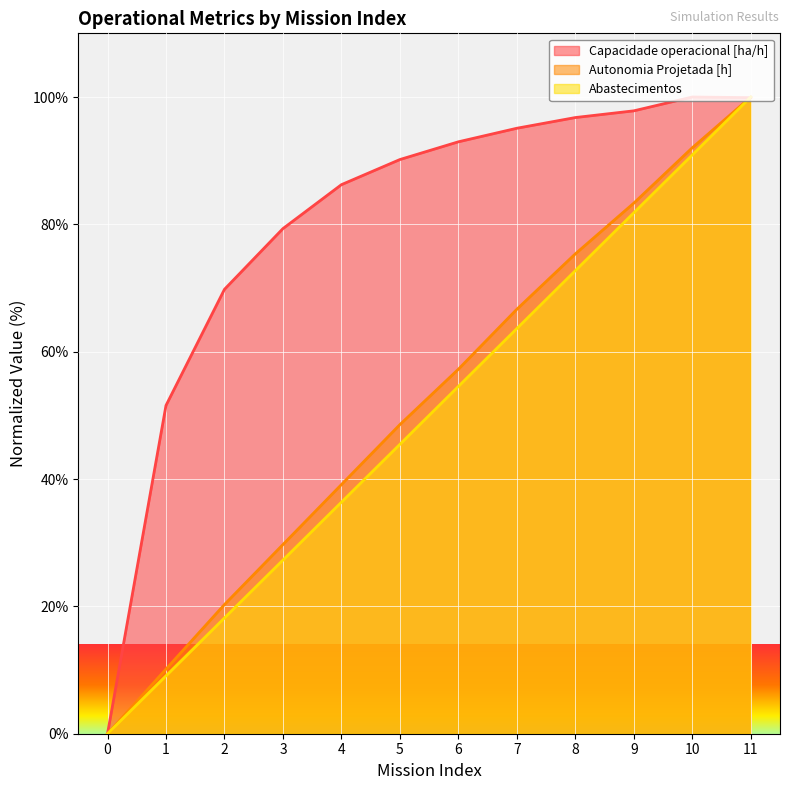

True or false: Autonomia Projetada [h] has more than 0 interior local peaks.

False